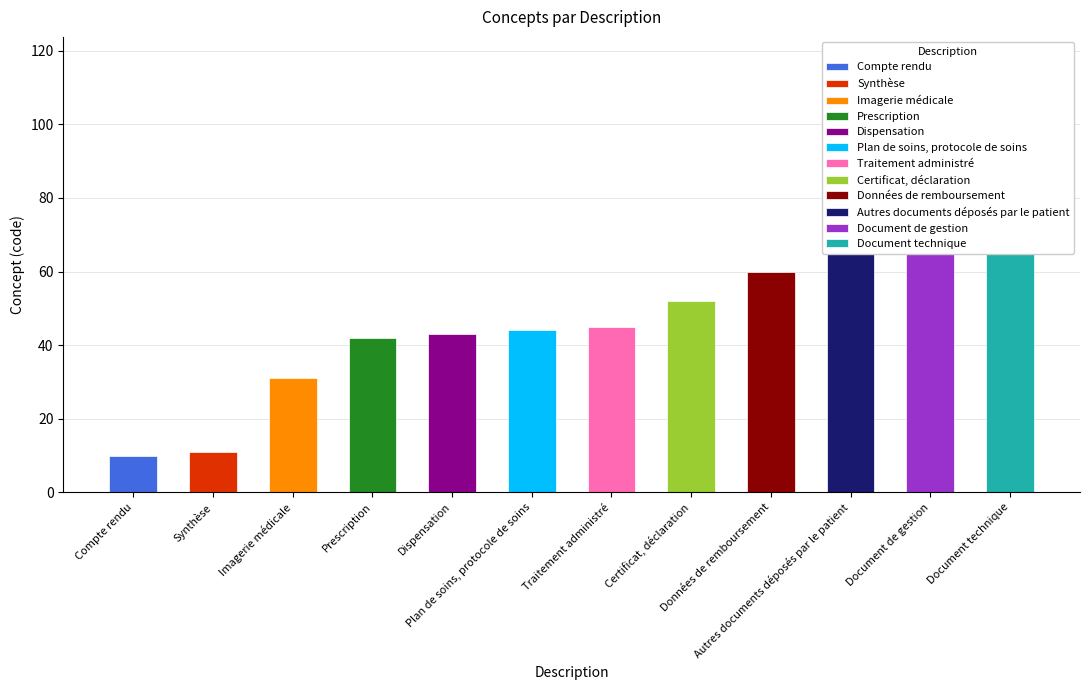

Reading left to right, transcribe all the data shown in this chart.

Compte rendu=10	Synthèse=11	Imagerie médicale=31	Prescription=42	Dispensation=43	Plan de soins, protocole de soins=44	Traitement administré=45	Certificat, déclaration=52	Données de remboursement=60	Autres documents déposés par le patient=90	Document de gestion=95	Document technique=99